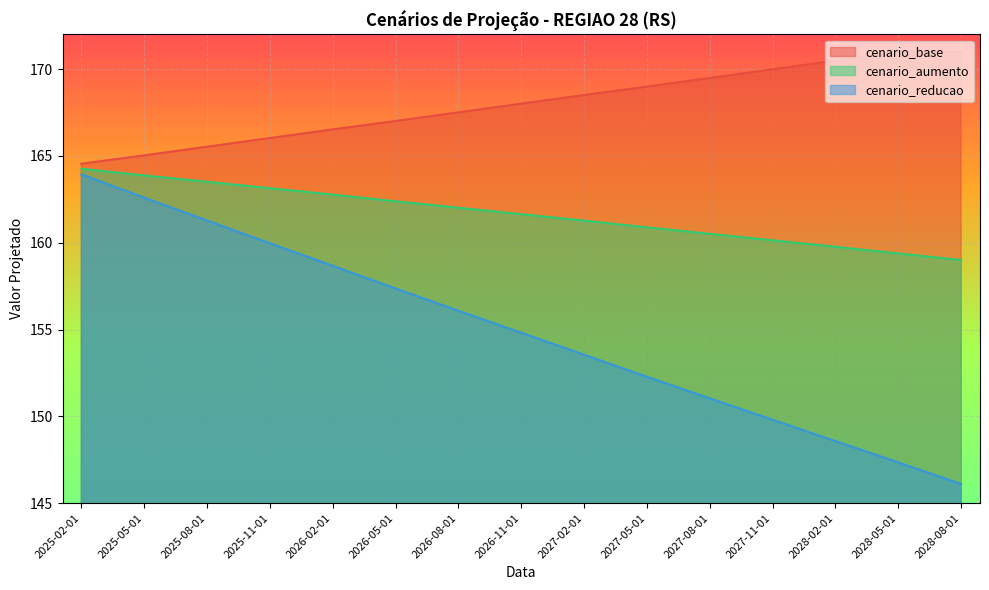

What is the value of the cenario_aumento point at the 14th from the left?

159.4